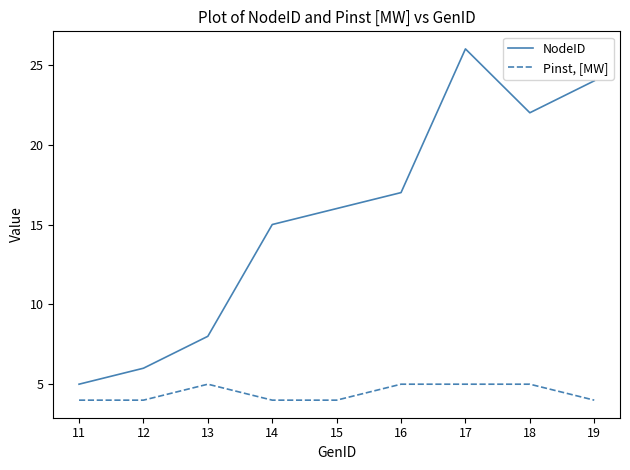

What is the difference between the maximum and minimum values in the NodeID series?

21